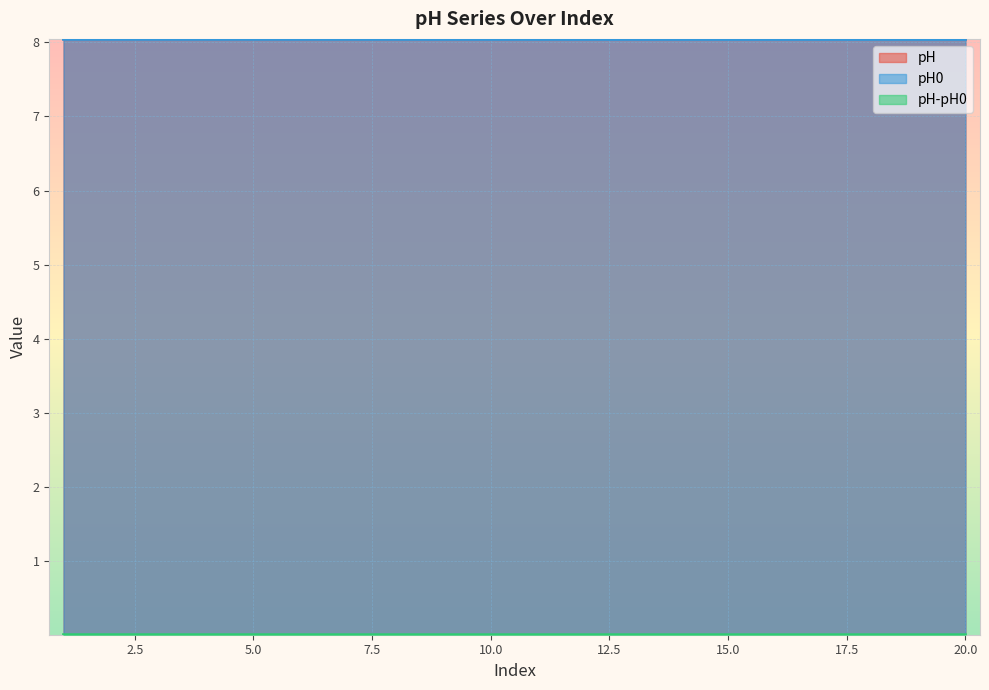

True or false: pH-pH0 has more than 0 interior local peaks.

True